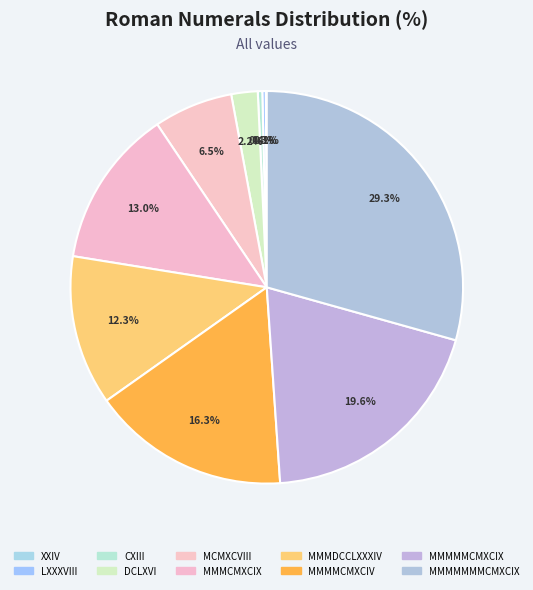

Does any single category account for the majority?

No